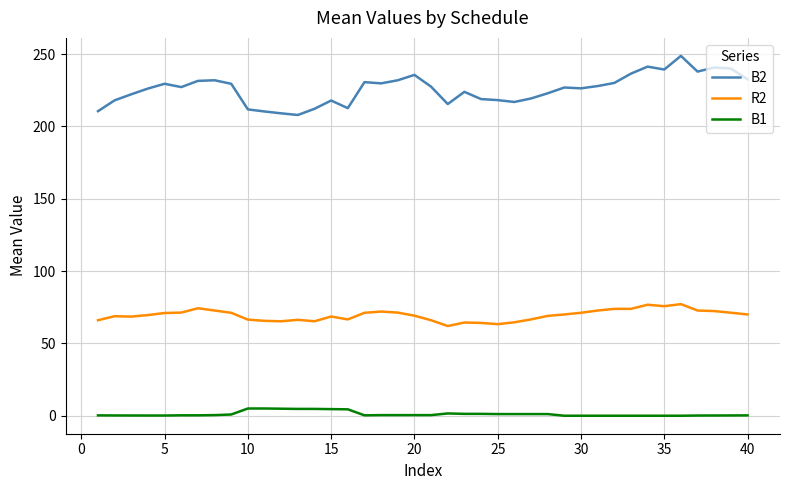

Which series has the largest total across all categories?

B2